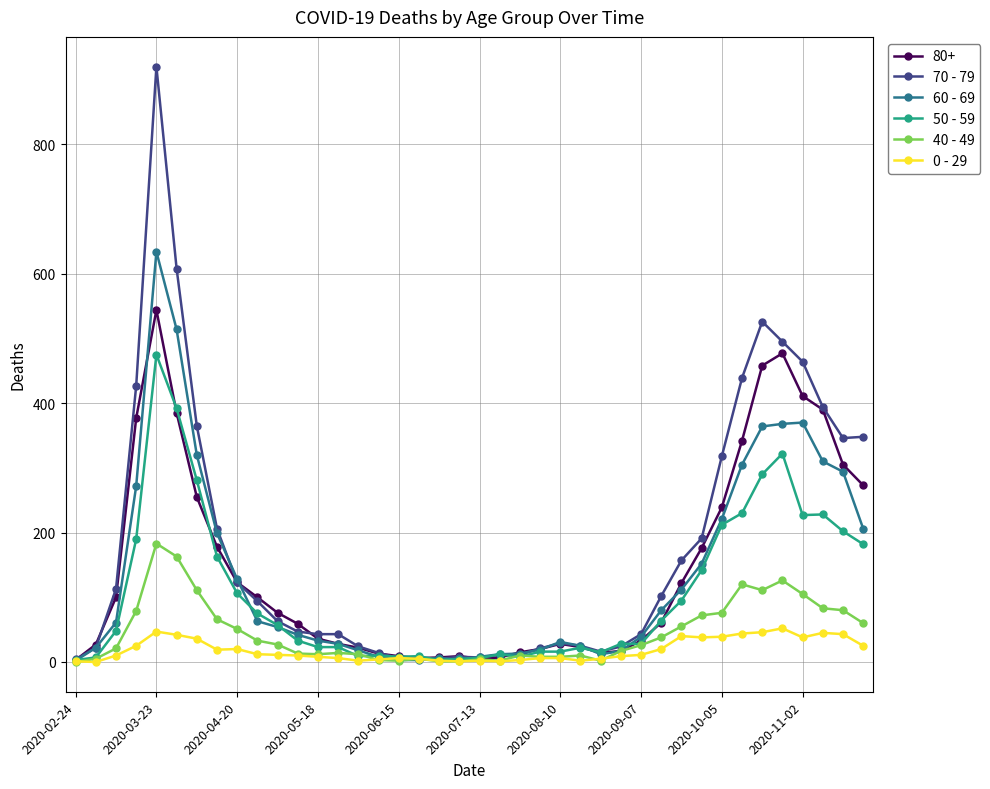

What is the average value of the 0 - 29 series?

19